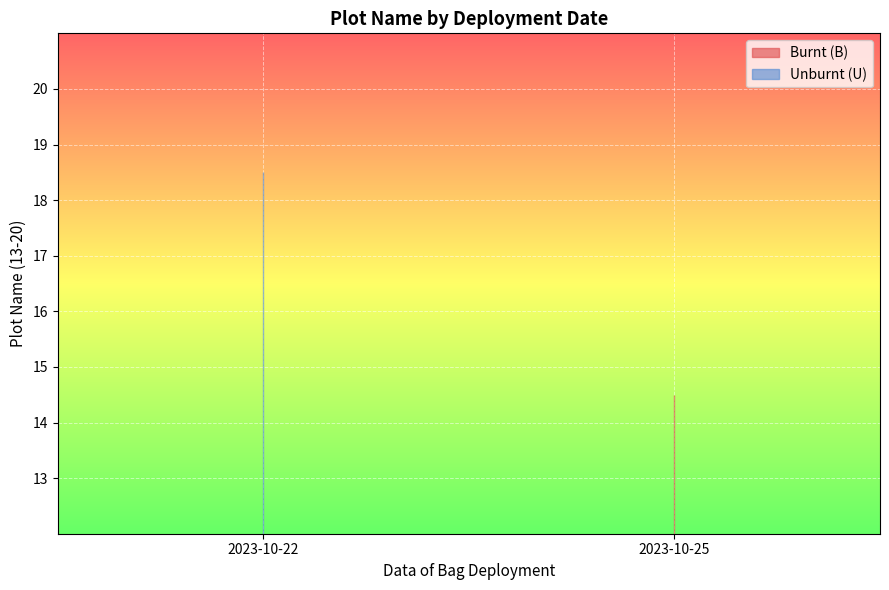

True or false: Burnt (B) and Unburnt (U) cross at least once.

False